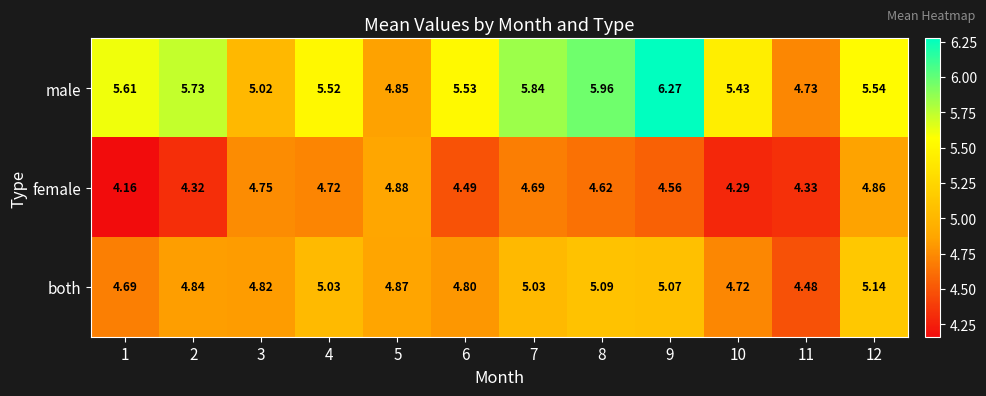

Which series has the largest range (max minus min)?

male